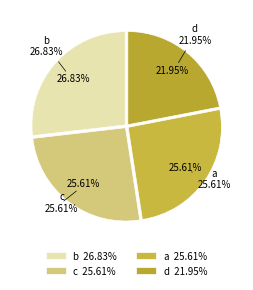

To the nearest percent, what is the combined percentage of a and d?

48%